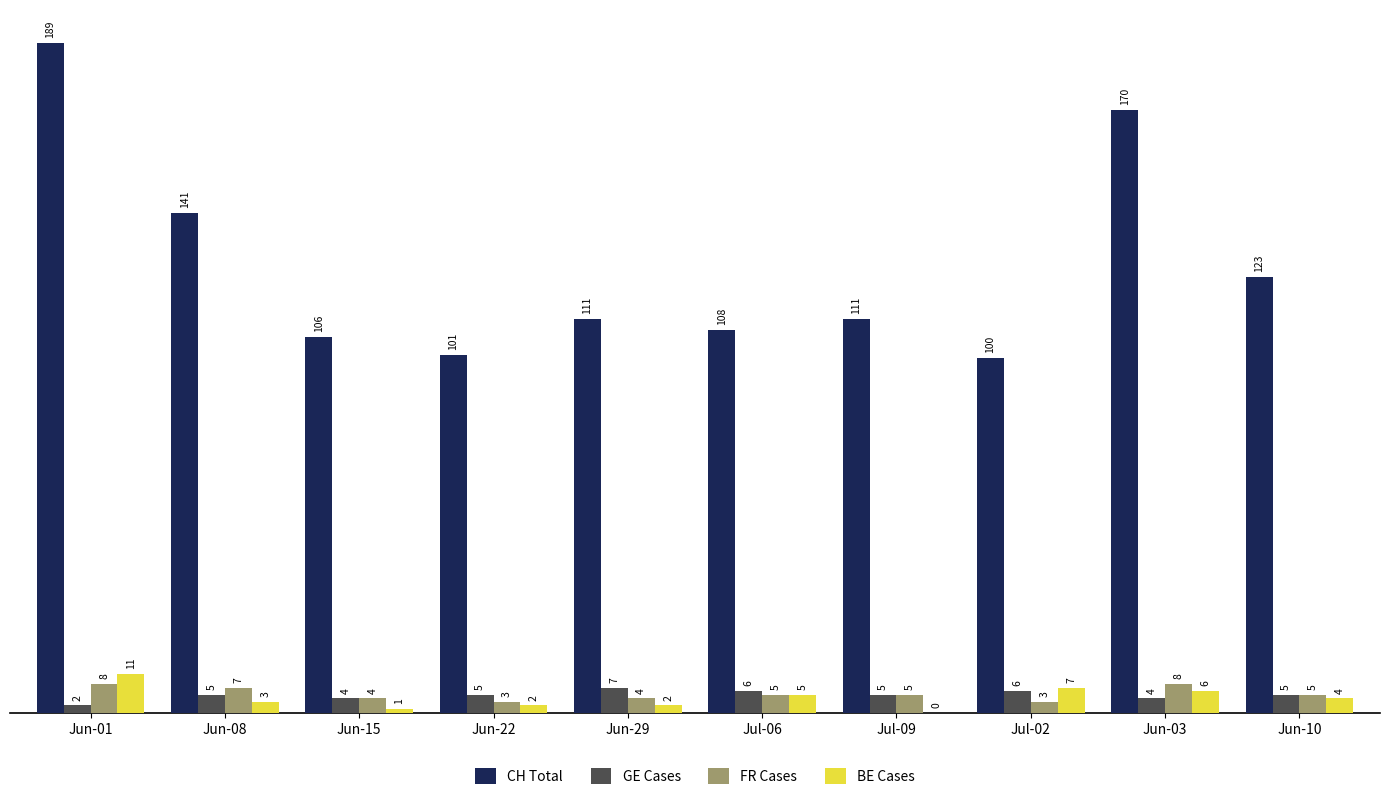

Where does the BE Cases series first go above 4?

Jun-01